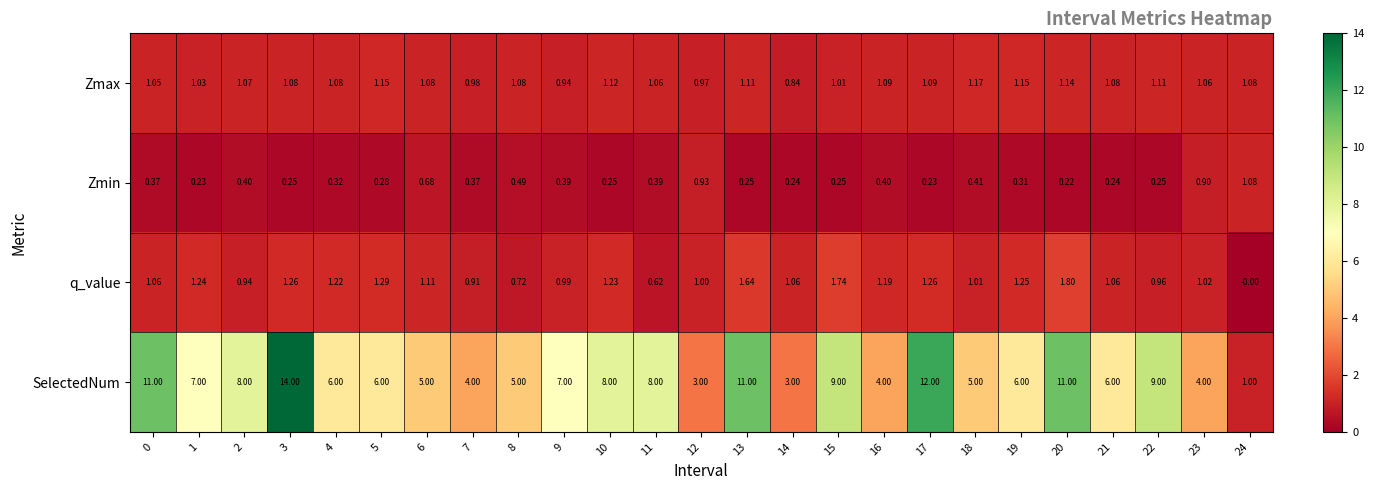

Which series has the largest total across all categories?

SelectedNum